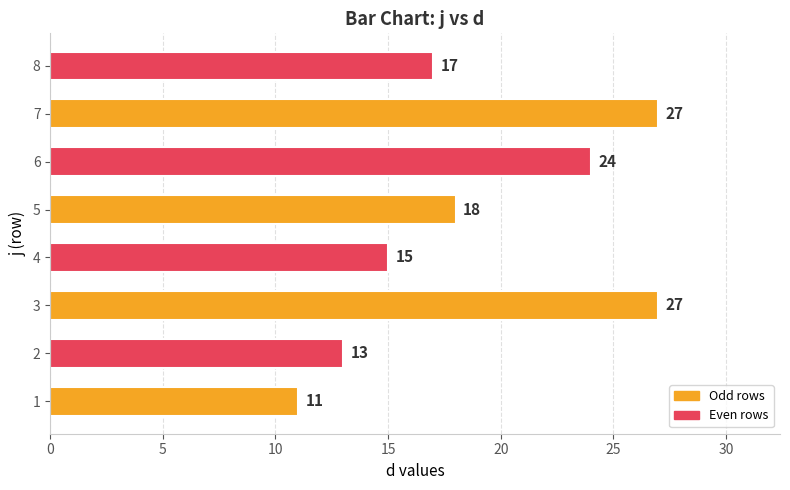

What is the smallest value displayed?

11